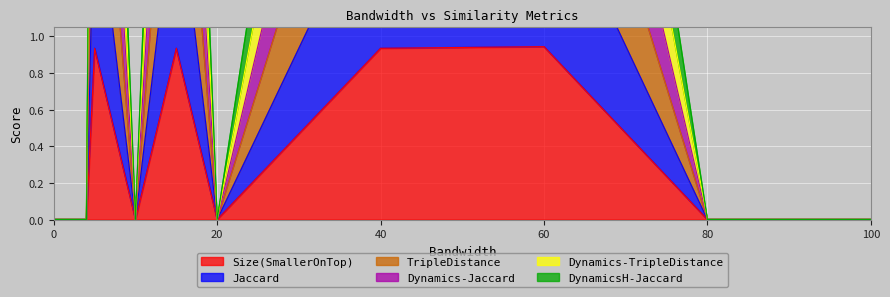

Rank the series at 3 from highest to lowest value.

Size(SmallerOnTop), Jaccard, TripleDistance, Dynamics-Jaccard, Dynamics-TripleDistance, DynamicsH-Jaccard